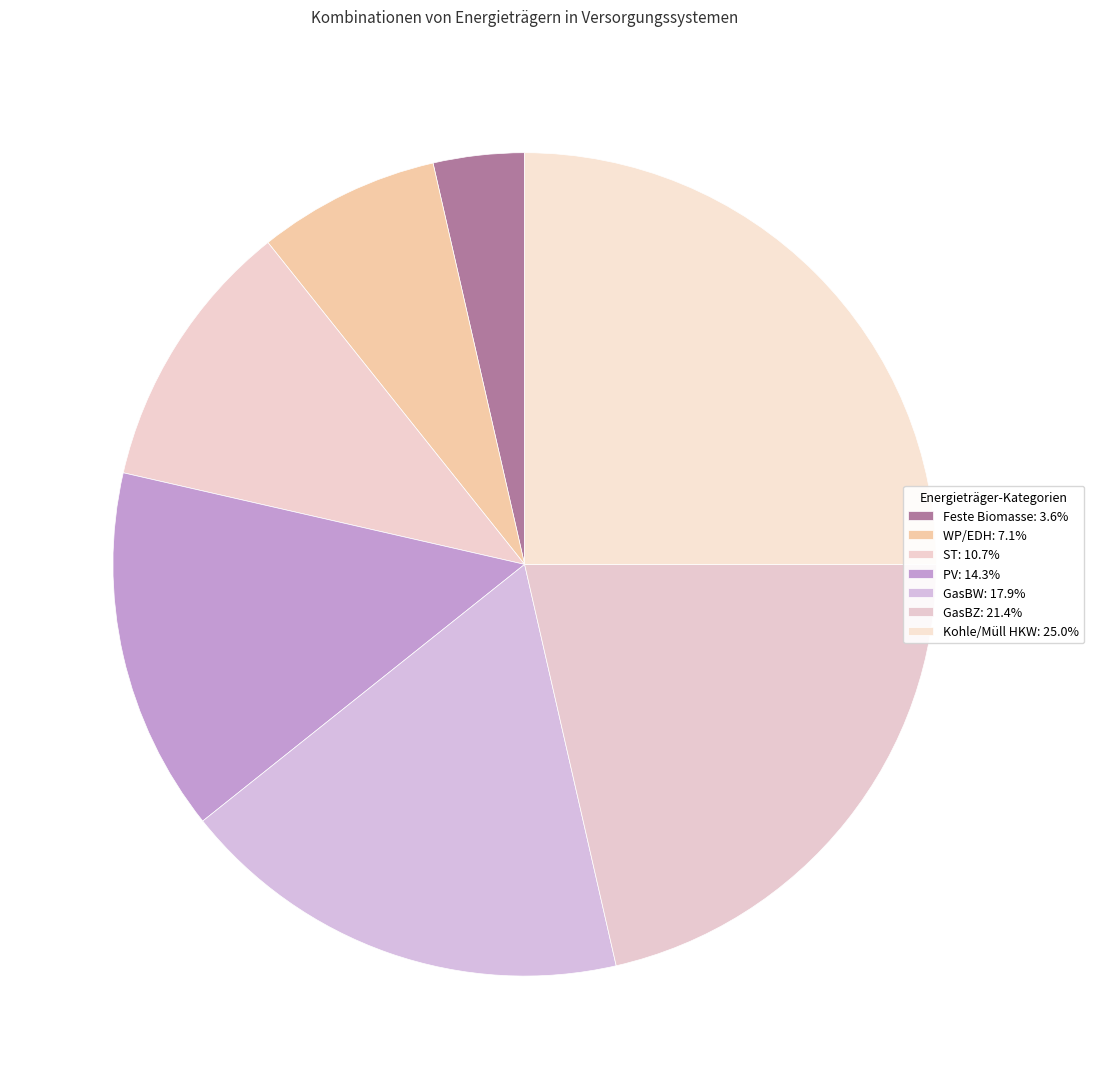

What is the largest slice in the pie chart?

Kohle/Müll HKW